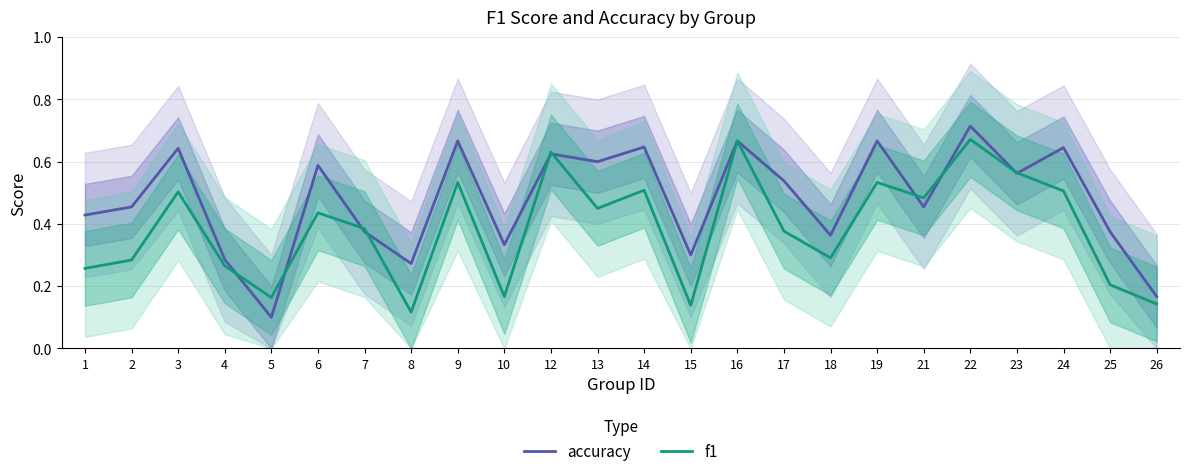

Reading left to right, transcribe all the data shown in this chart.

accuracy: 1=0.4	2=0.5	3=0.6	4=0.3	5=0.1	6=0.6	7=0.4	8=0.3	9=0.7	10=0.3	12=0.6	13=0.6	14=0.6	15=0.3	16=0.7	17=0.5	18=0.4	19=0.7	21=0.5	22=0.7	23=0.6	24=0.6	25=0.4	26=0.2
f1: 1=0.3	2=0.3	3=0.5	4=0.3	5=0.2	6=0.4	7=0.4	8=0.1	9=0.5	10=0.2	12=0.6	13=0.5	14=0.5	15=0.1	16=0.7	17=0.4	18=0.3	19=0.5	21=0.5	22=0.7	23=0.6	24=0.5	25=0.2	26=0.1